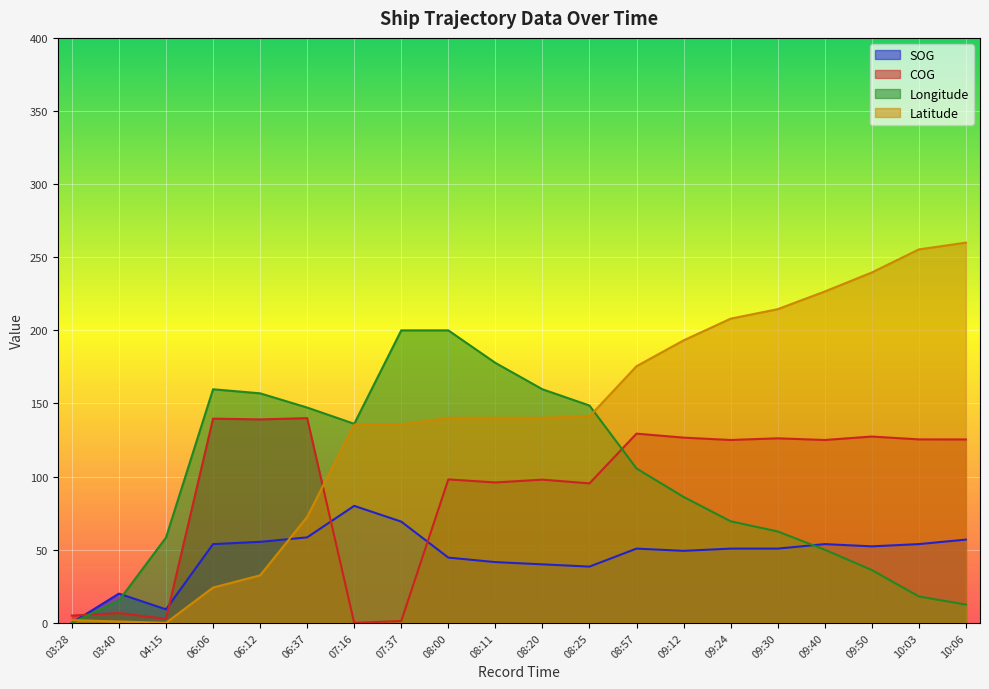

How many values in the Longitude series exceed 105?

10